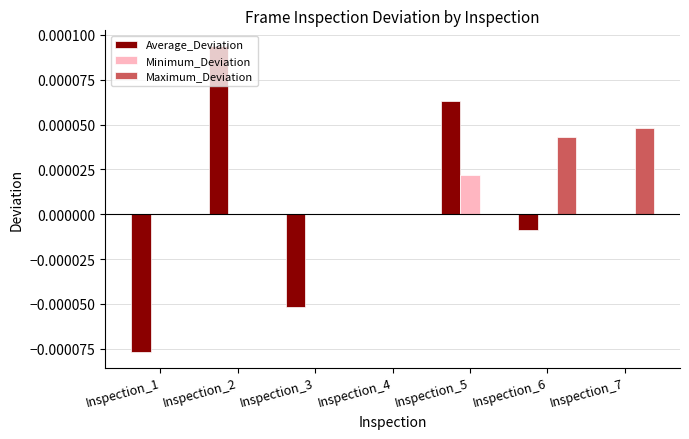

The Minimum_Deviation series shows 0.0 at Inspection_4. True or false?

True